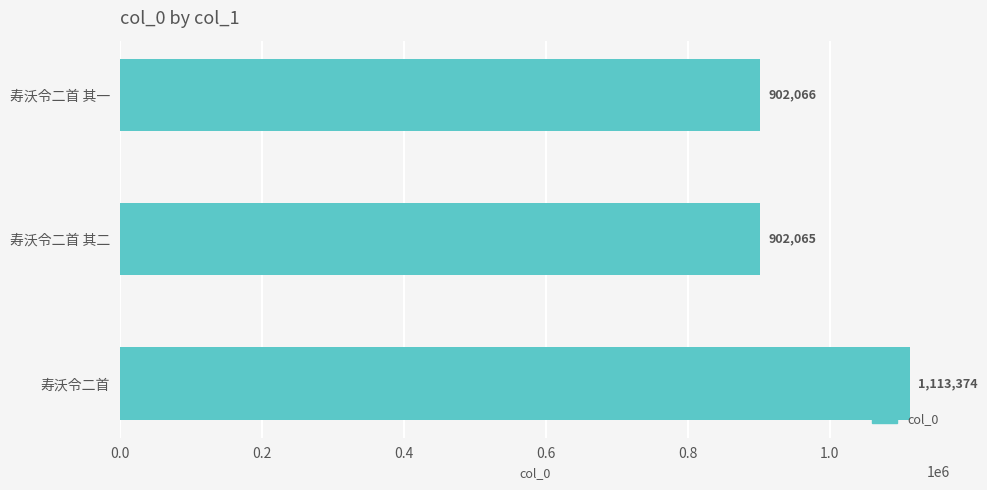

Does the chart contain any negative values?

No